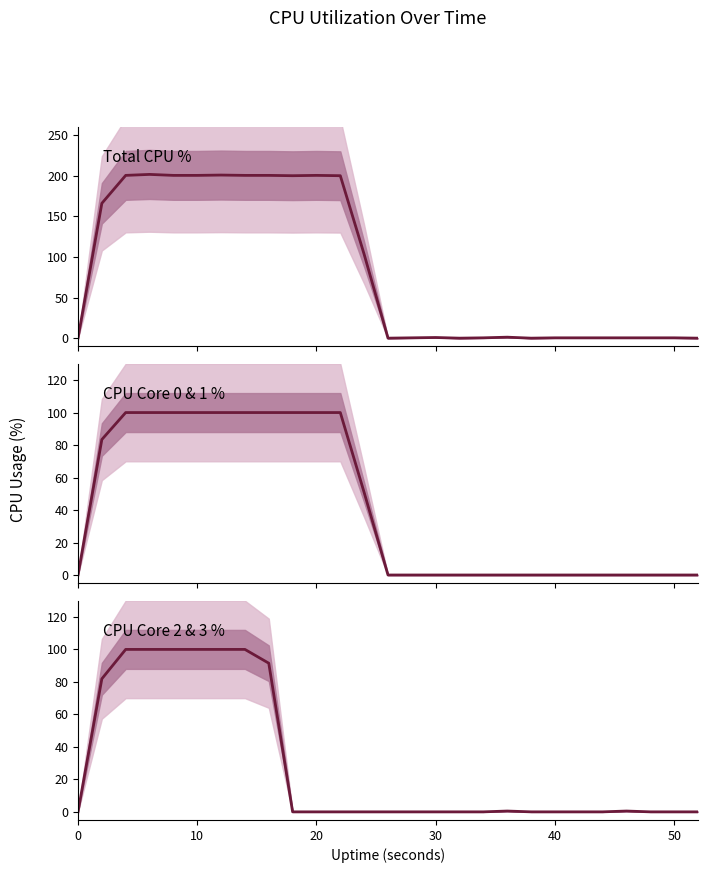

How many interior local peaks does the Total CPU % series have?

5